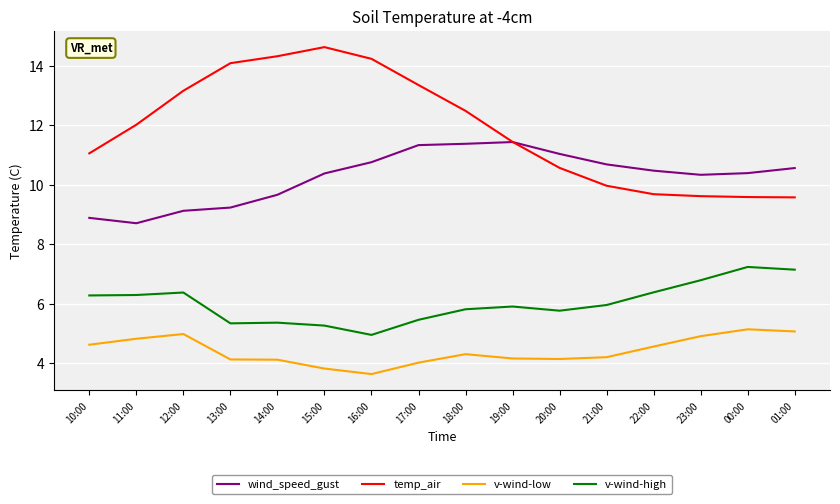

List the series in order of their overall mean, lowest first.

v-wind-low, v-wind-high, wind_speed_gust, temp_air